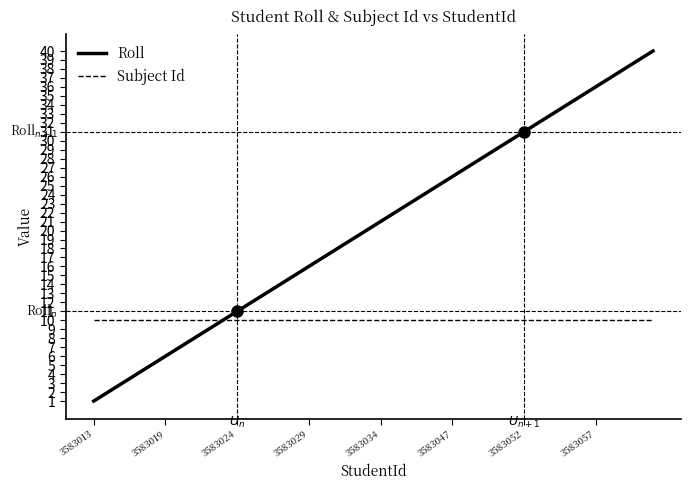

How many values in the Roll series are below 21?

20